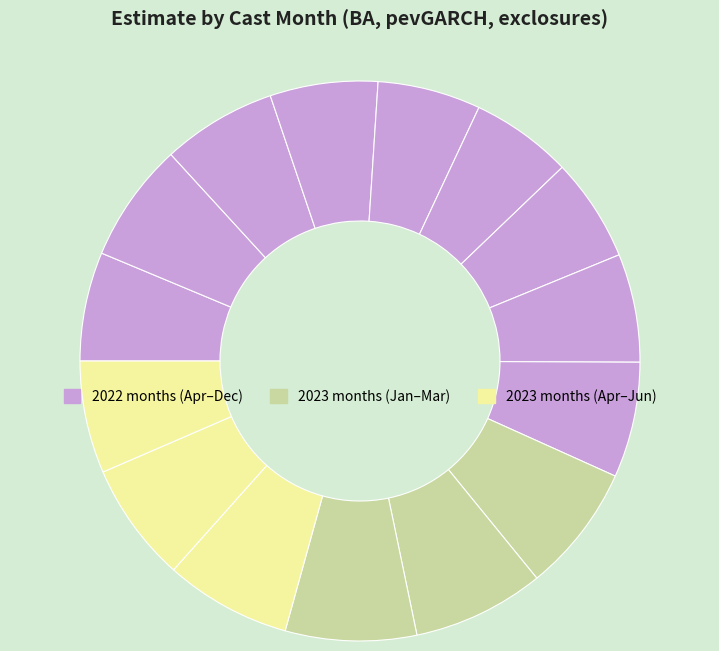

Count the number of slices in the pie.

15